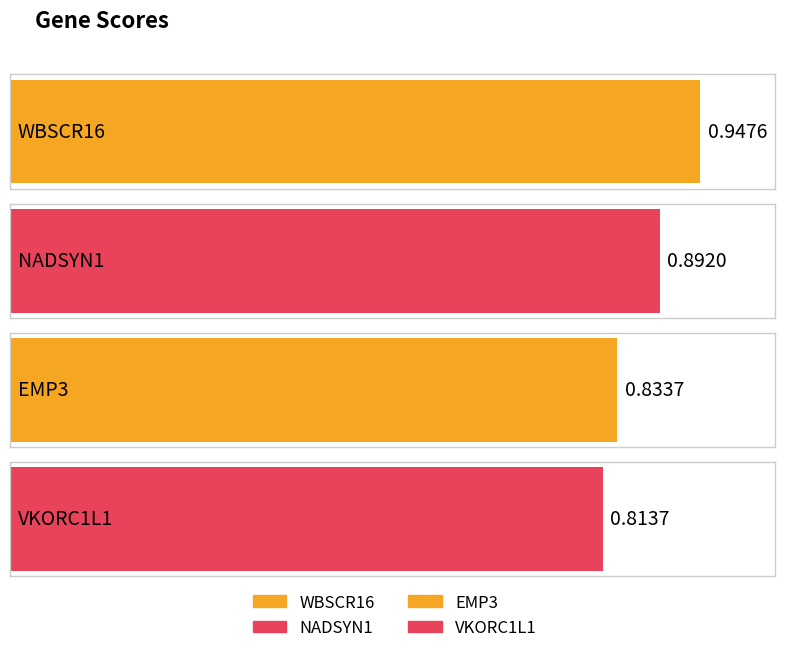

How many values are between 0 and 1?

4